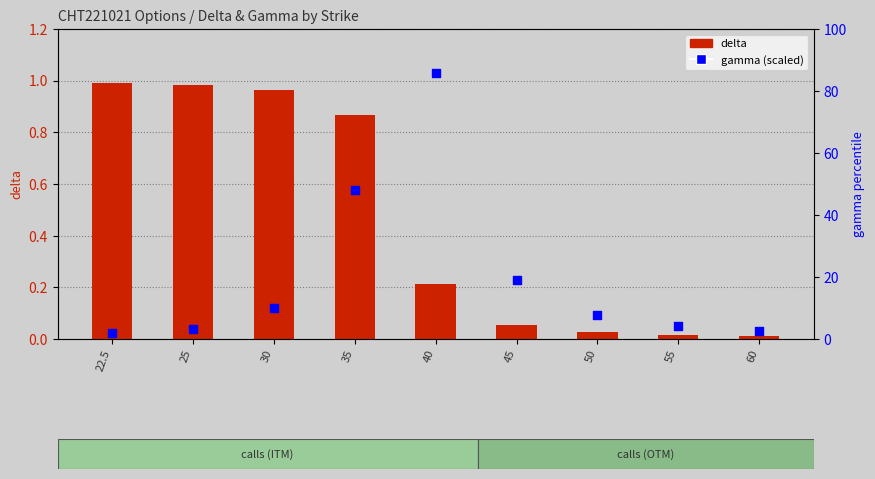

Is the value of gamma (percentile) at 35 greater than the value of delta at 40?

Yes